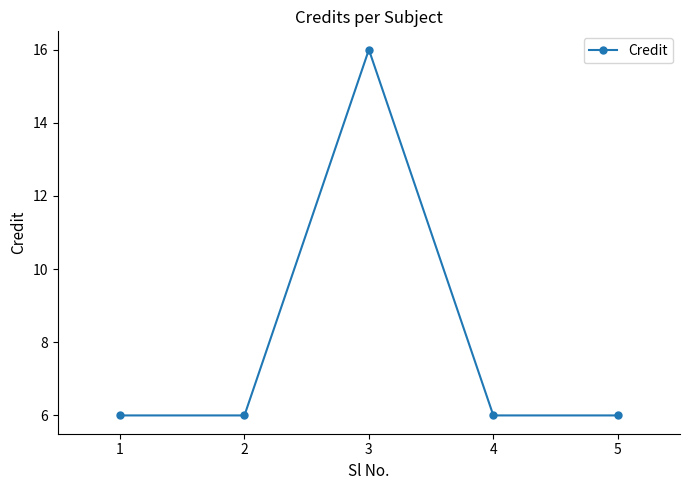

How many points are higher than both their immediate neighbors (excluding endpoints)?

1